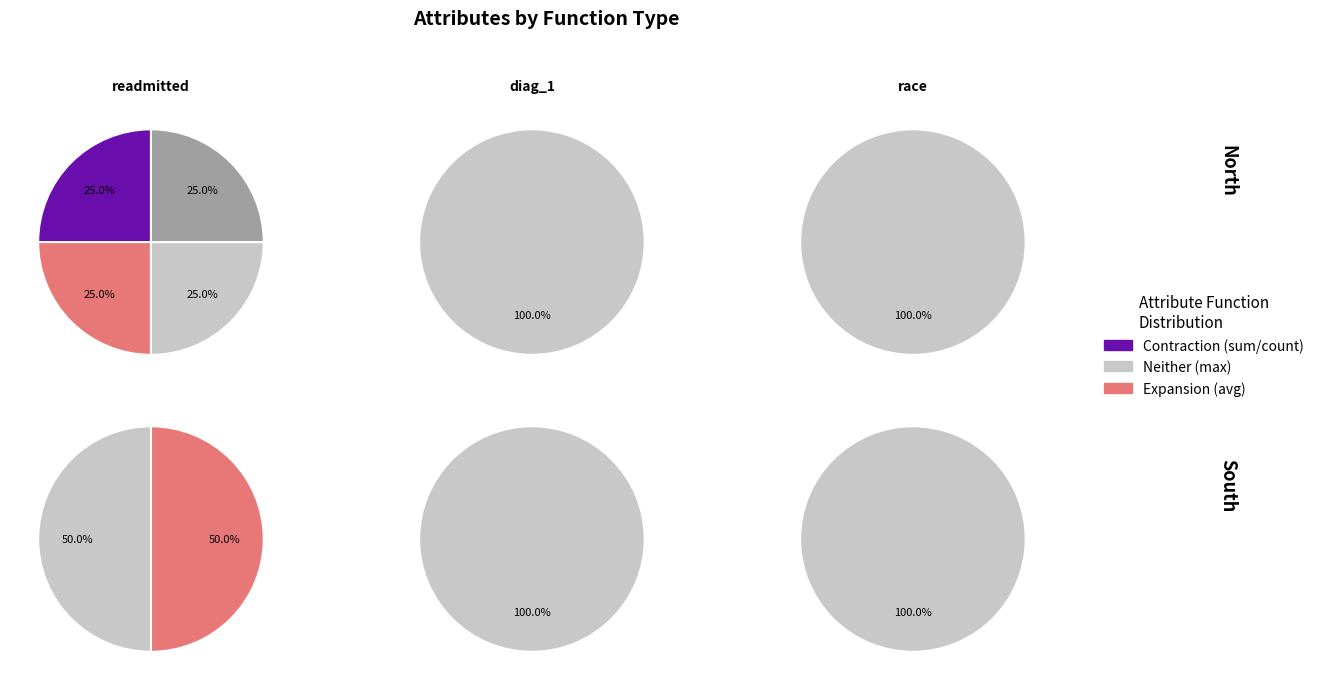

How many segments does this pie chart have?

6